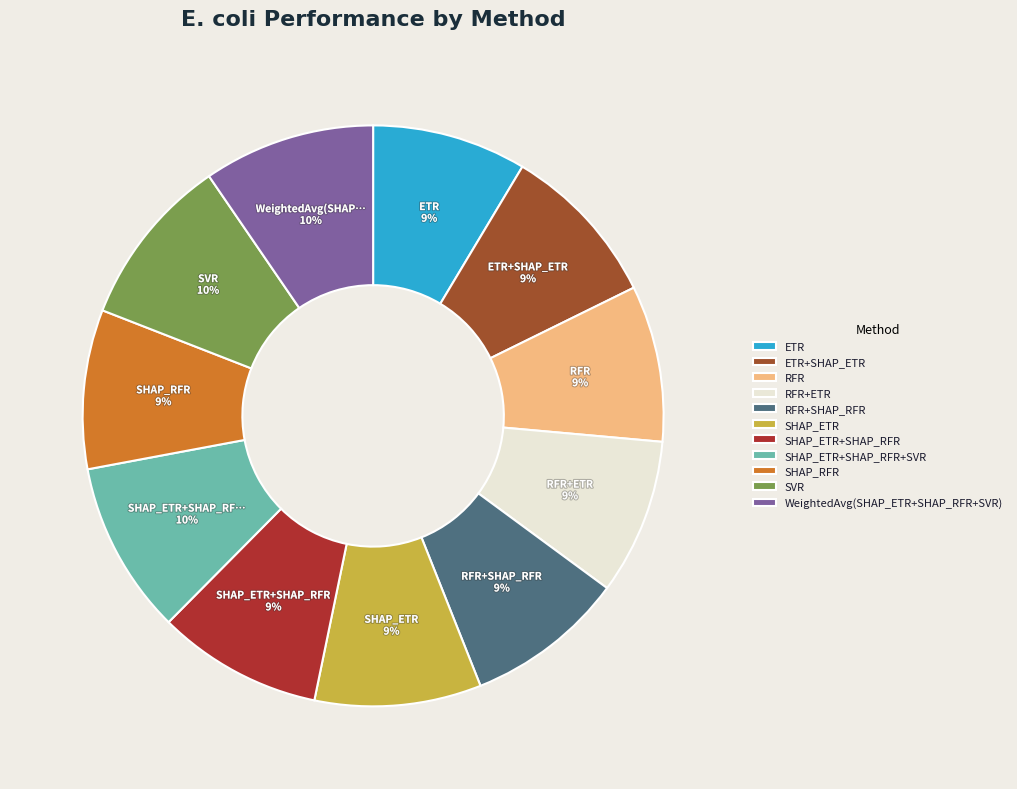

Does any single category account for the majority?

No